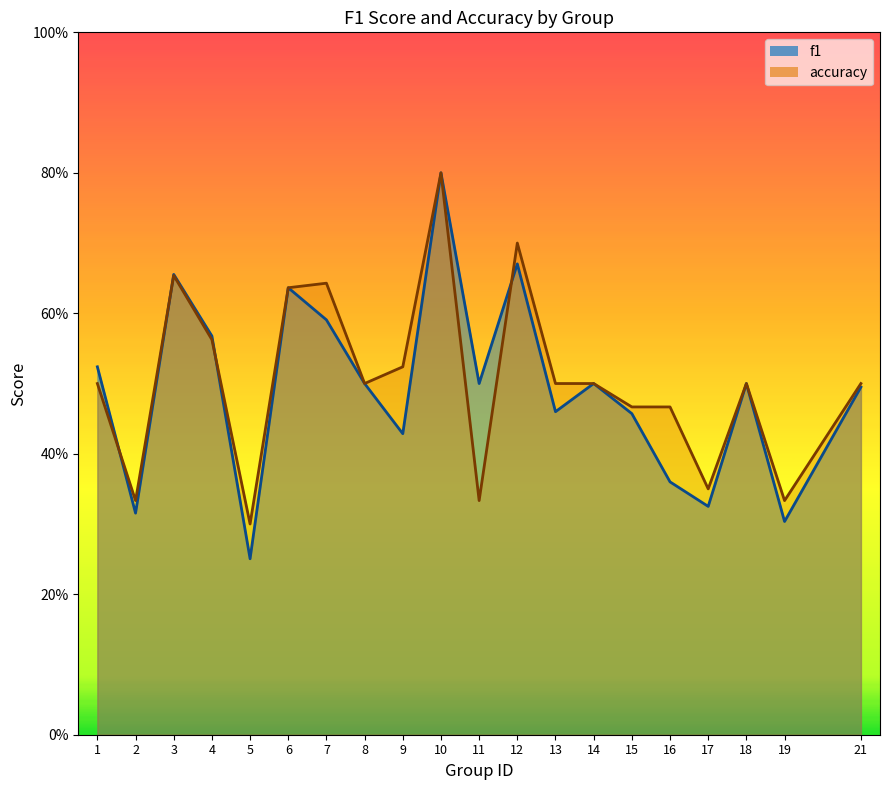

Does the chart display data point markers on the line(s)?

No